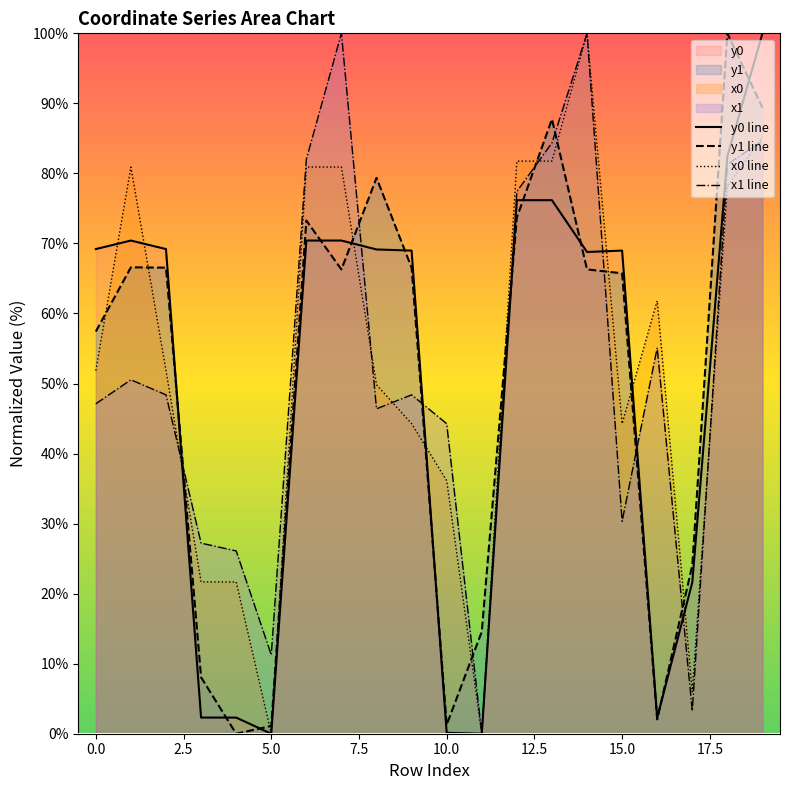

List the series in order of their peak value, lowest first.

x0, y0, x1, y1